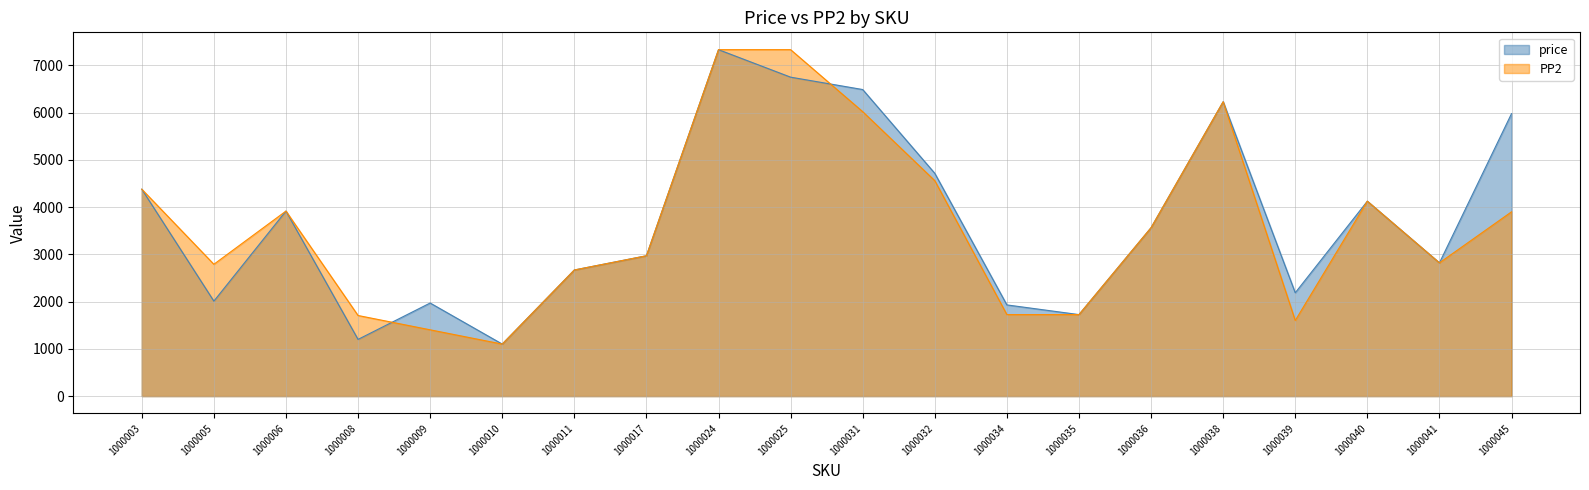

How many values in the PP2 series are below 3564?

10